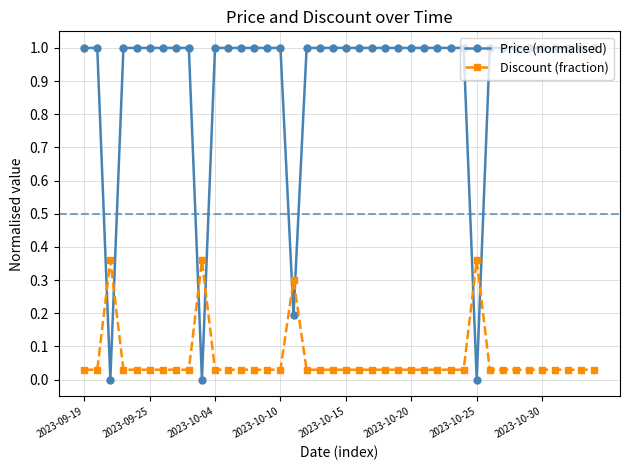

Rank the series by their maximum value, from highest to lowest.

Price (normalised), Discount (fraction)